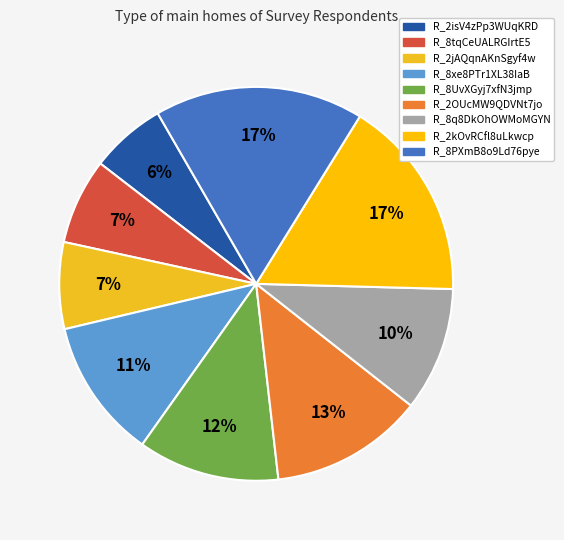

Is there any slice that represents more than half of the pie?

No